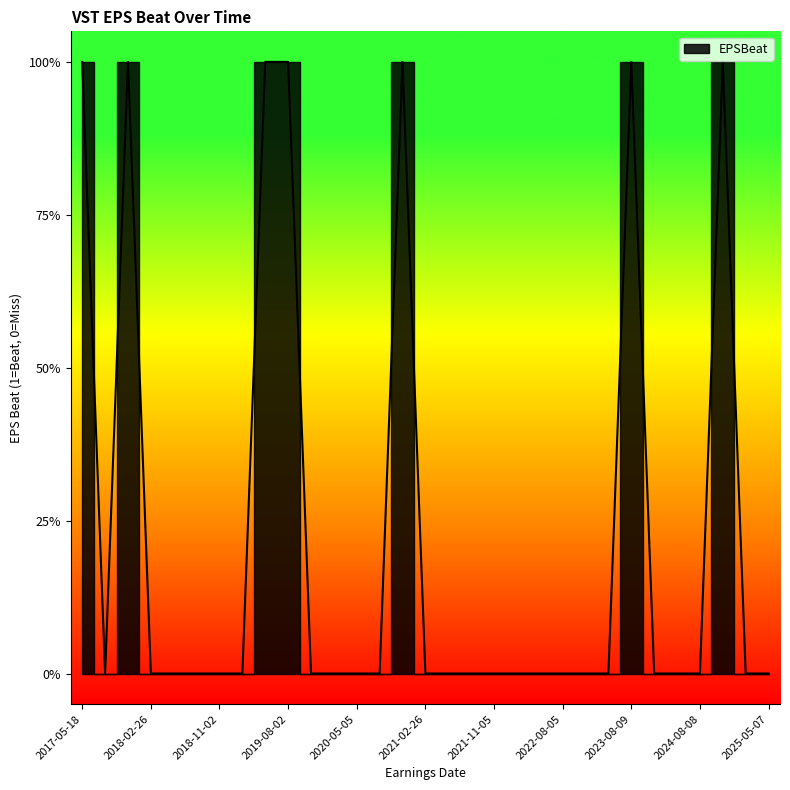

At which category does the data reach its first local peak?

2017-11-03